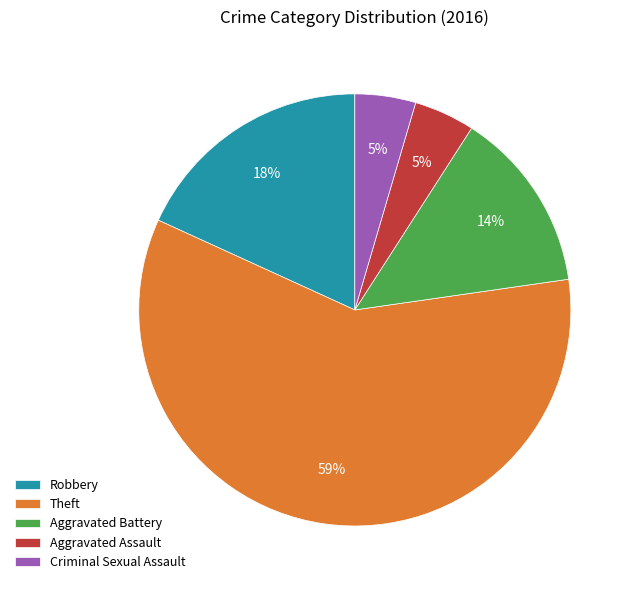

The Aggravated Battery slice represents 22% of the pie. True or false?

False